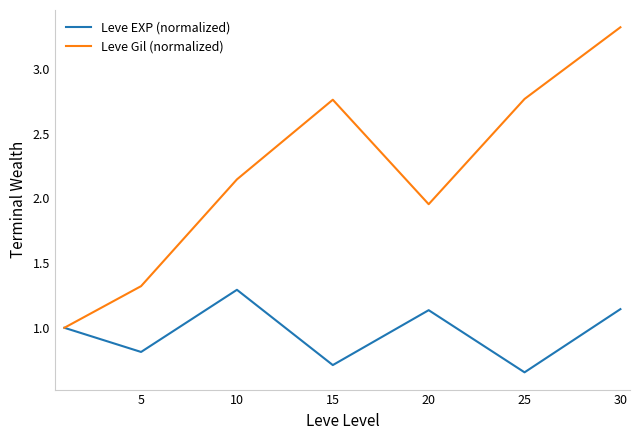

What is the lowest value of the Leve Gil (normalized) series?

1.0